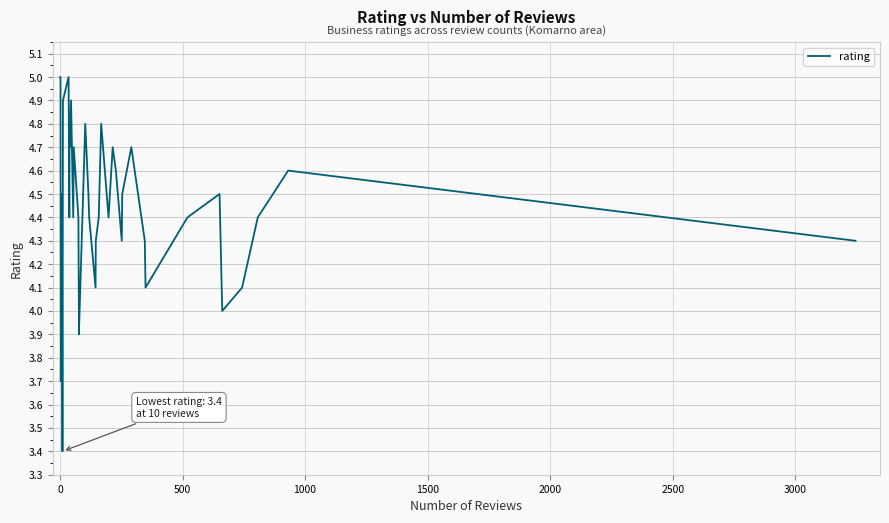

What is the maximum value shown in the chart?

5.0